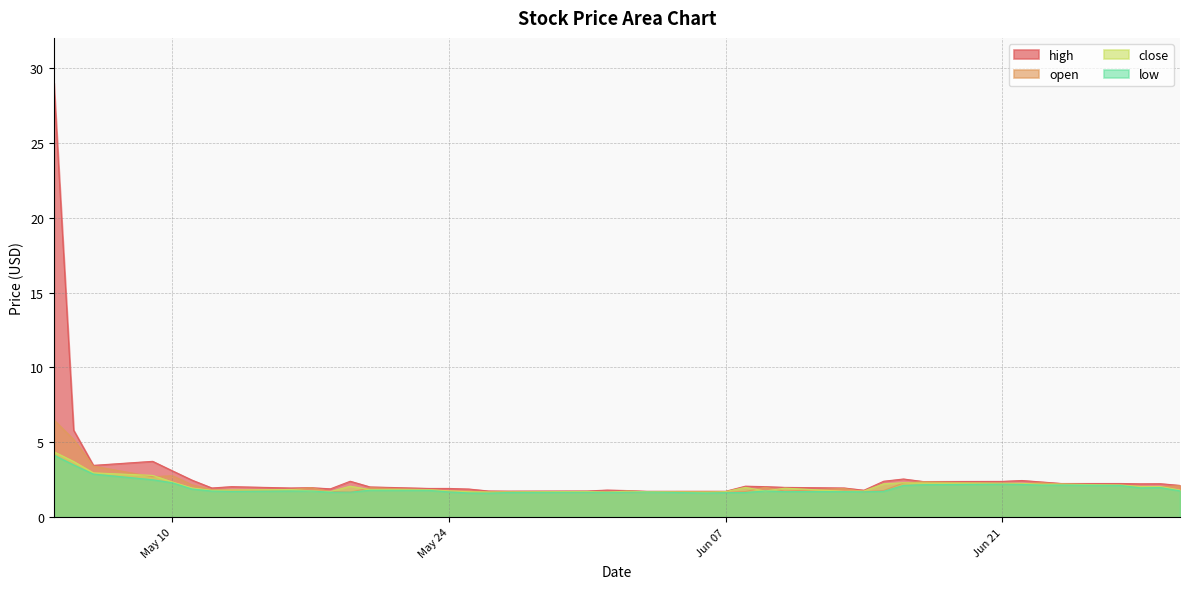

How many lines are shown in the chart?

4